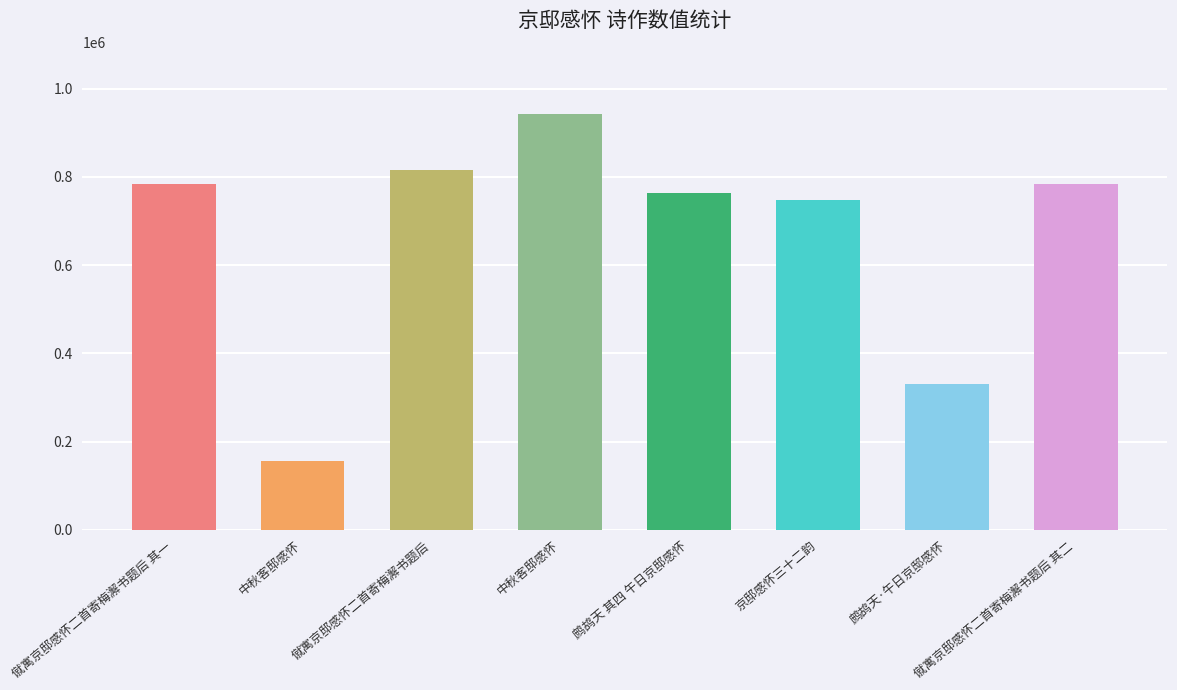

What is the change in value from 僦寓京邸感怀二首寄梅澥书题后 其一 to 僦寓京邸感怀二首寄梅澥书题后 其二?

+1